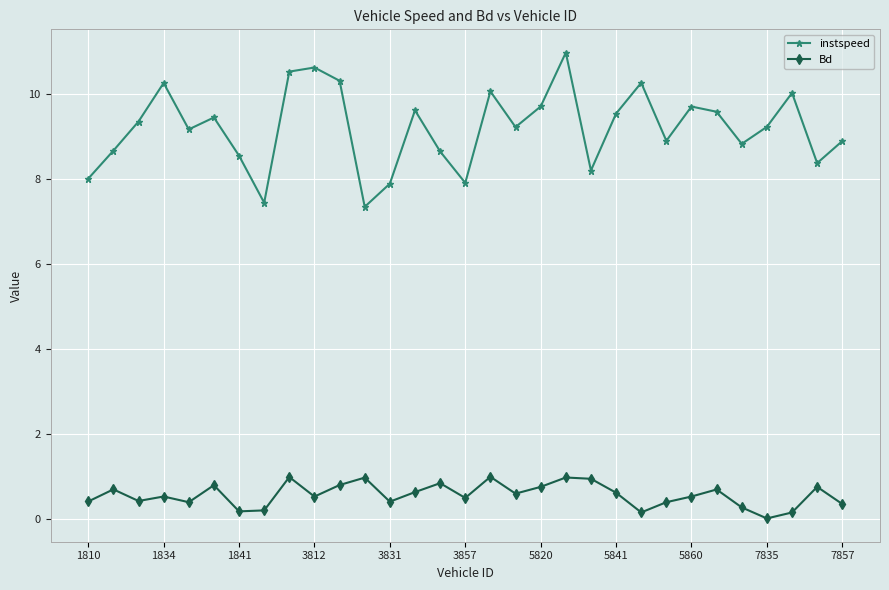

What is the maximum value for instspeed?

11.0